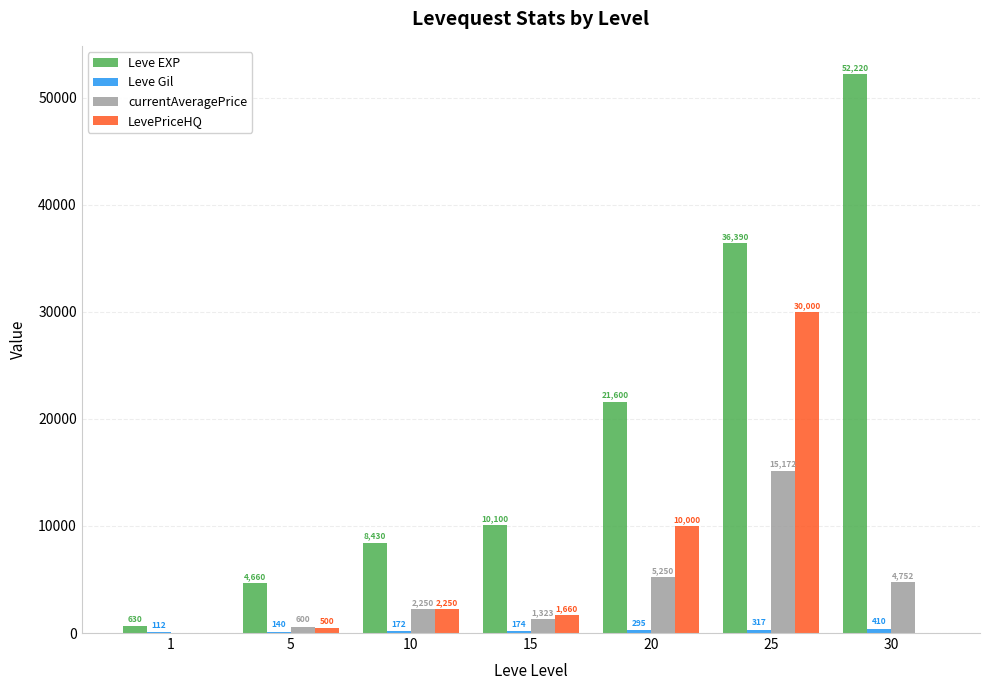

What is the difference between the LevePriceHQ values at 30 and 15?

1660